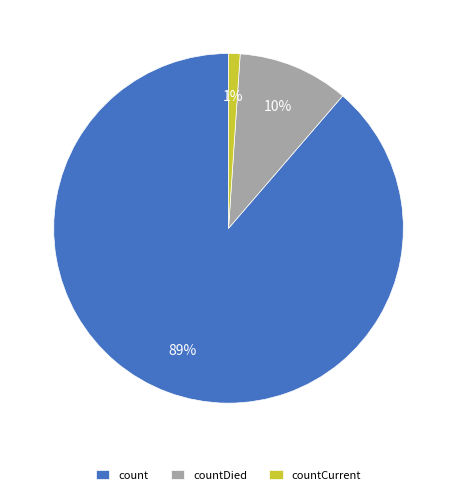

What is the smallest slice in the pie chart?

countCurrent